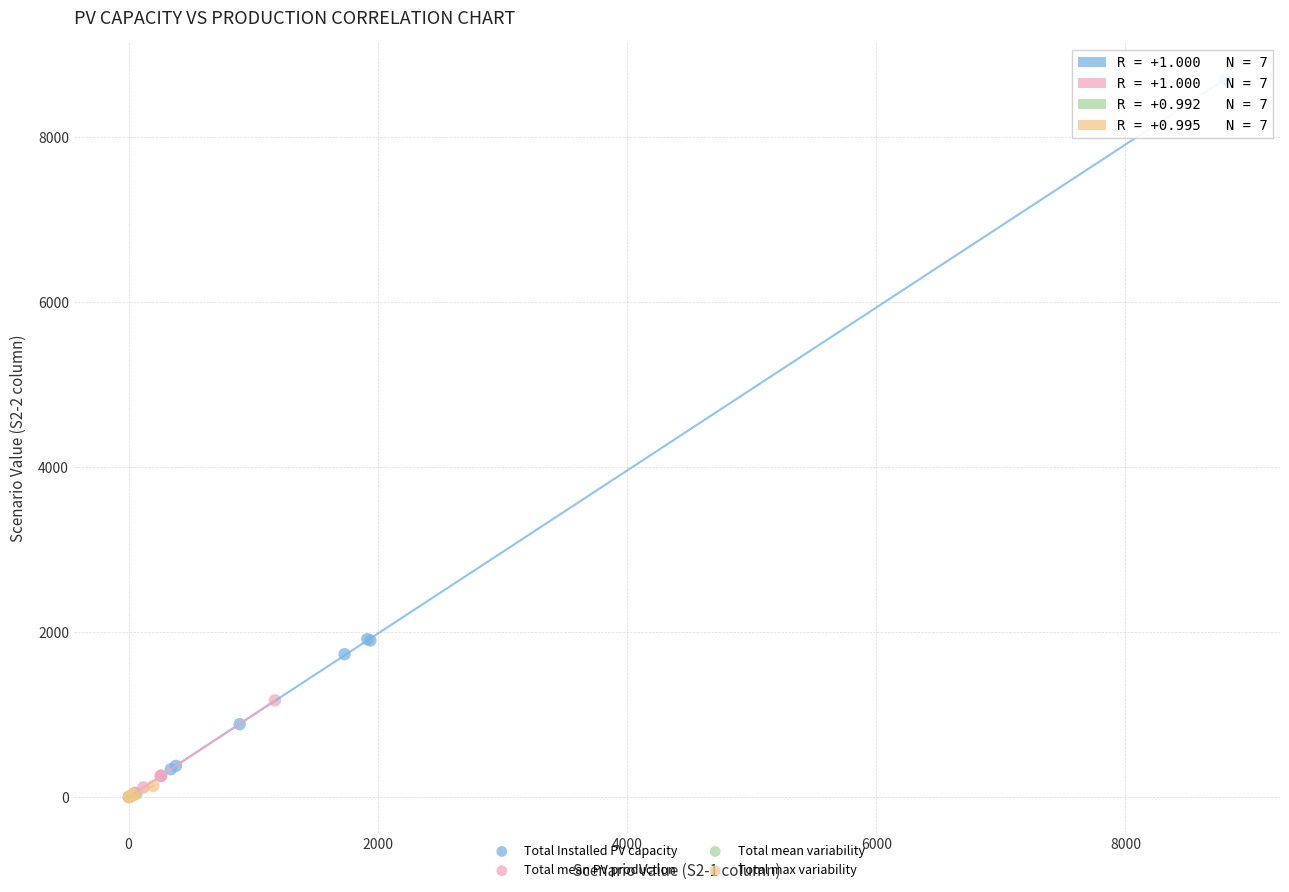

Which series has the largest Y range (max minus min)?

Total Installed PV capacity